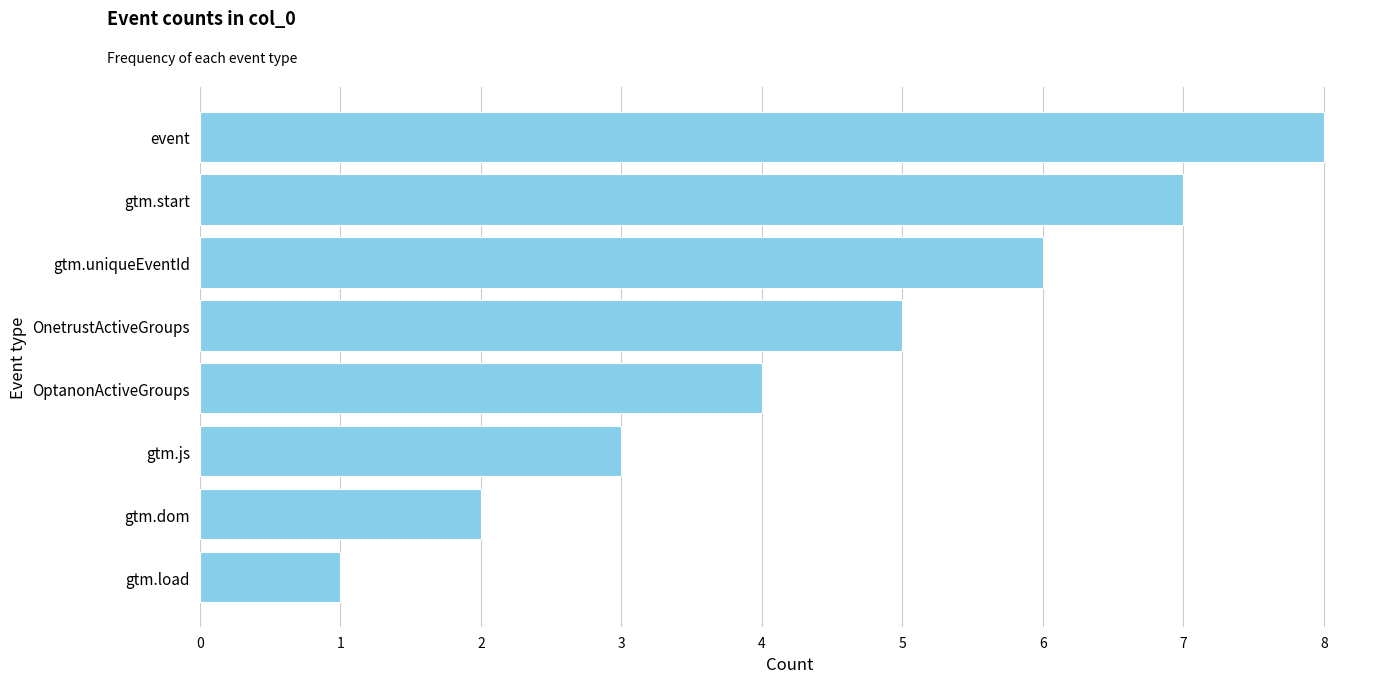

List the labels in order of value, largest first.

event, gtm.start, gtm.uniqueEventId, OnetrustActiveGroups, OptanonActiveGroups, gtm.js, gtm.dom, gtm.load